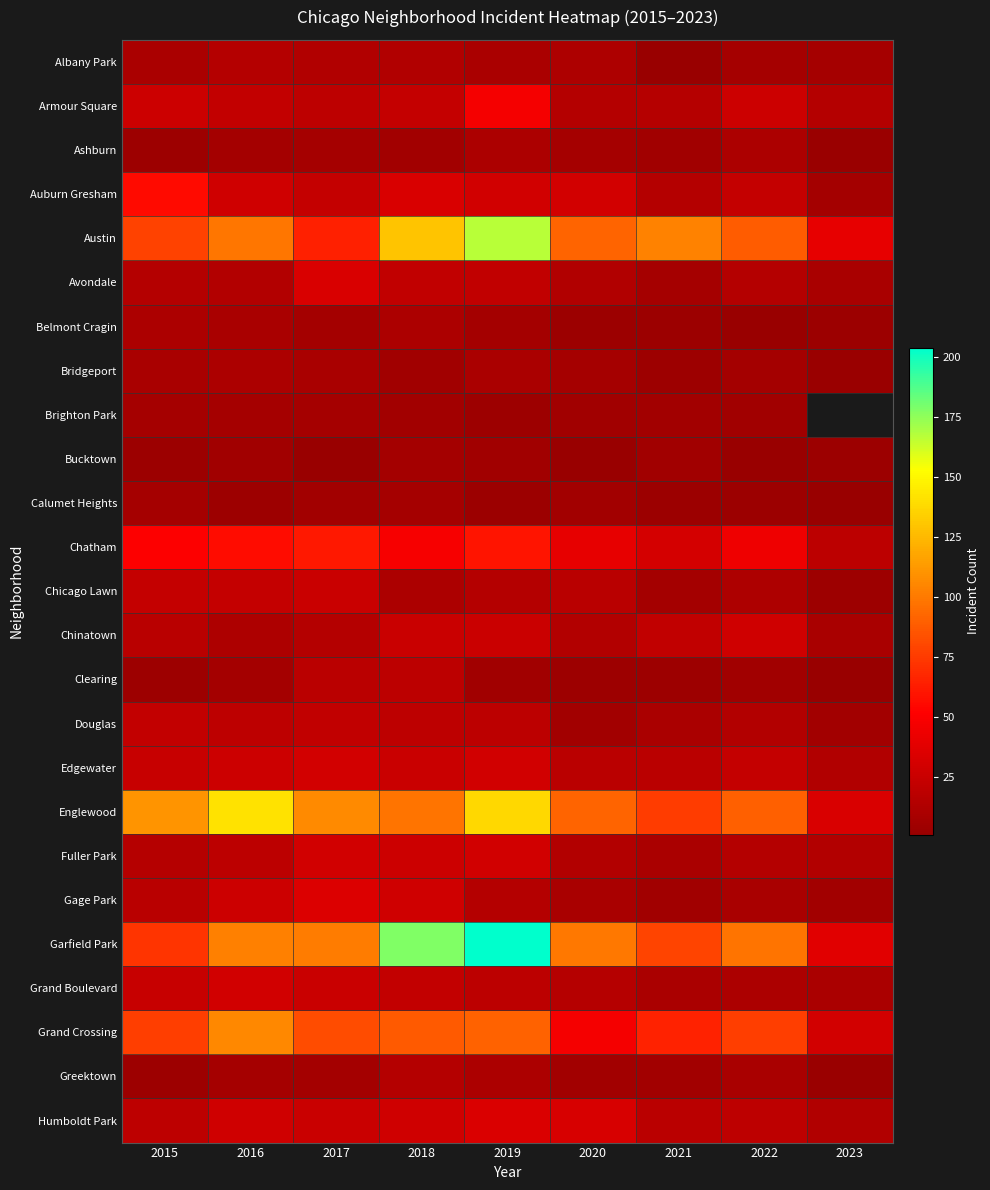

True or false: Auburn Gresham has a value of 1.9 at 2023.

False